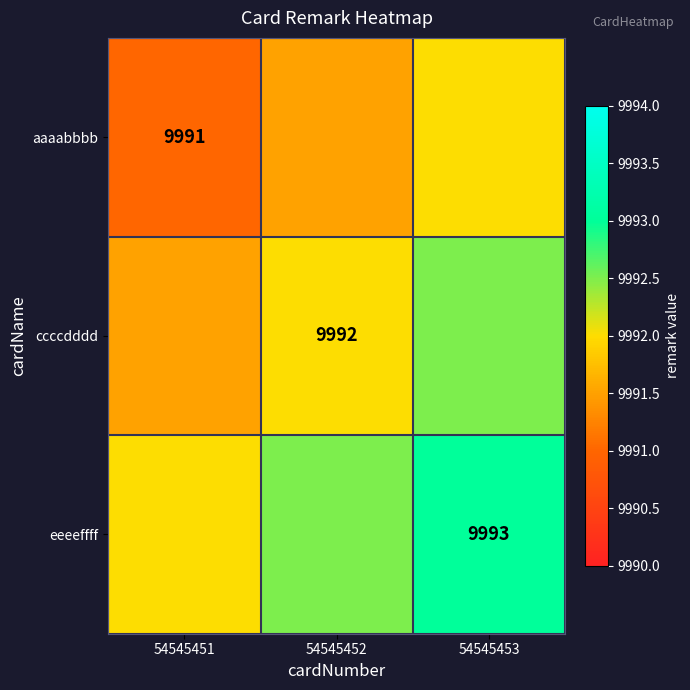

How many series are shown in this chart?

3